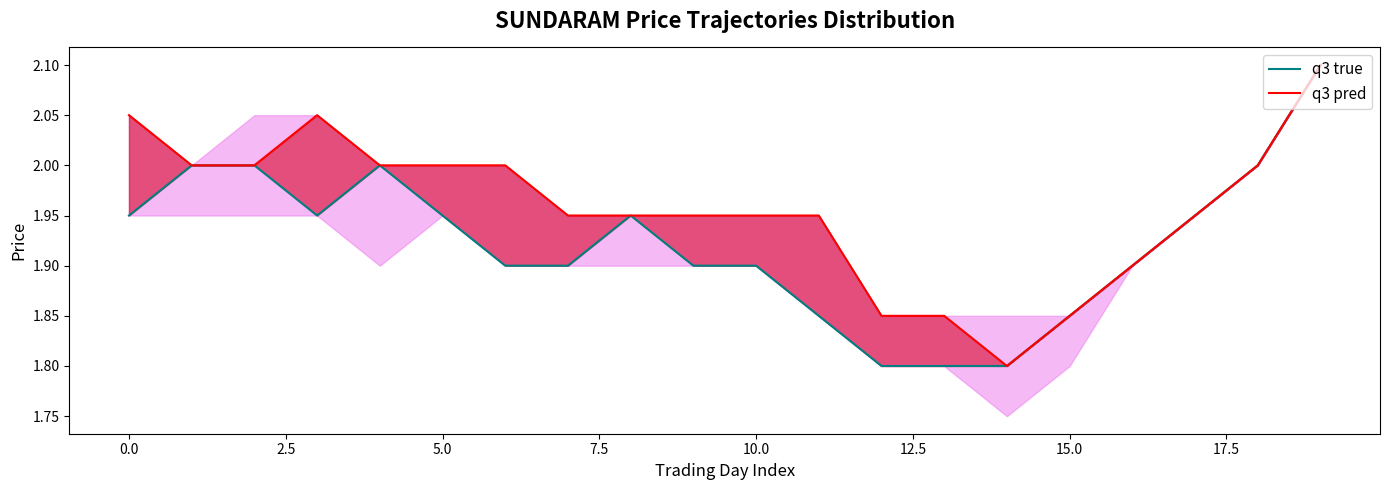

What is the difference between the q3 pred values at 17 and 15?

0.1